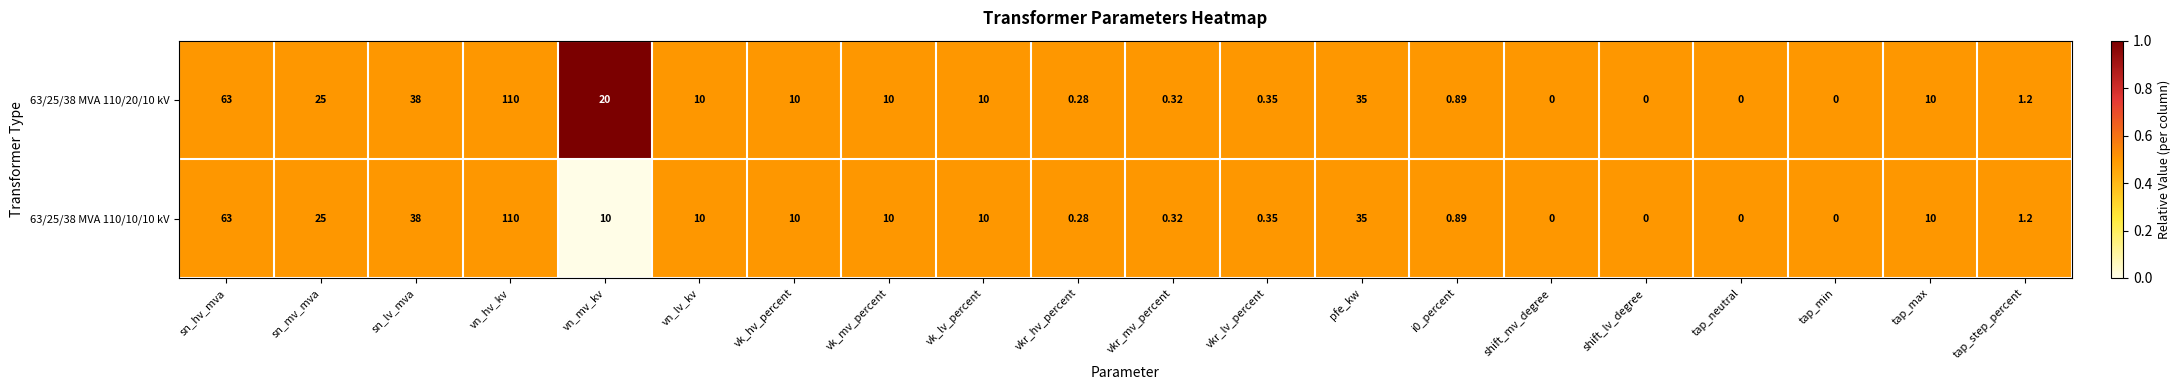

At which category is the sum across all series the highest?

vn_hv_kv